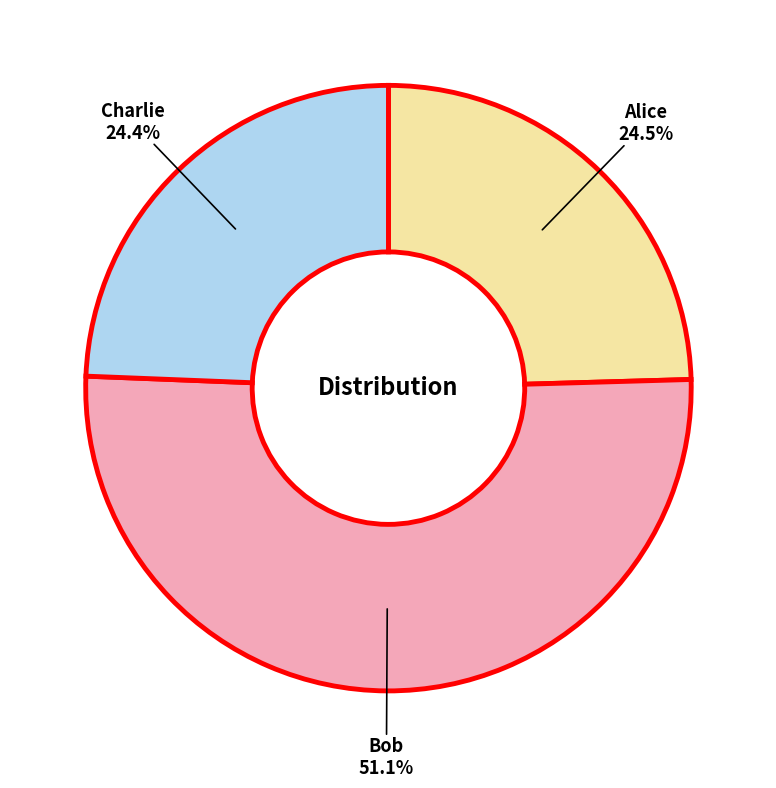

Is there a majority slice in this chart?

Yes